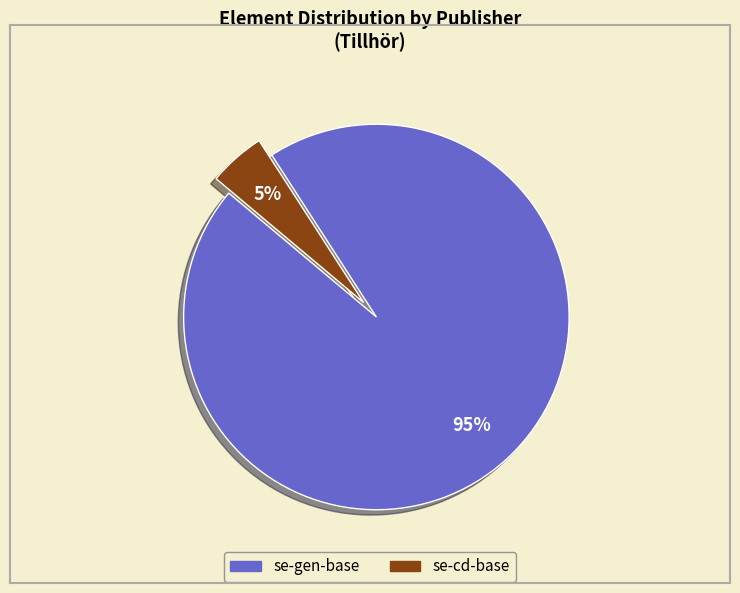

Does se-gen-base represent more than half of the total?

Yes